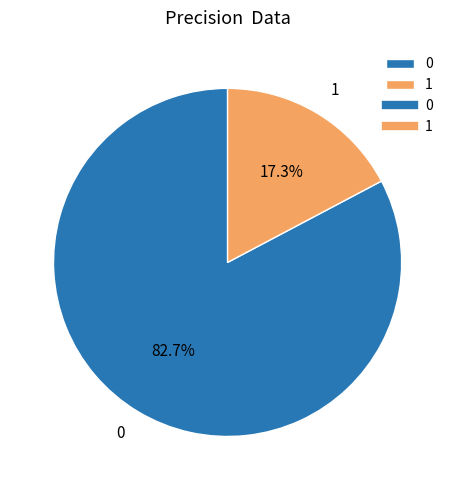

Which category has the smallest portion of the pie?

1